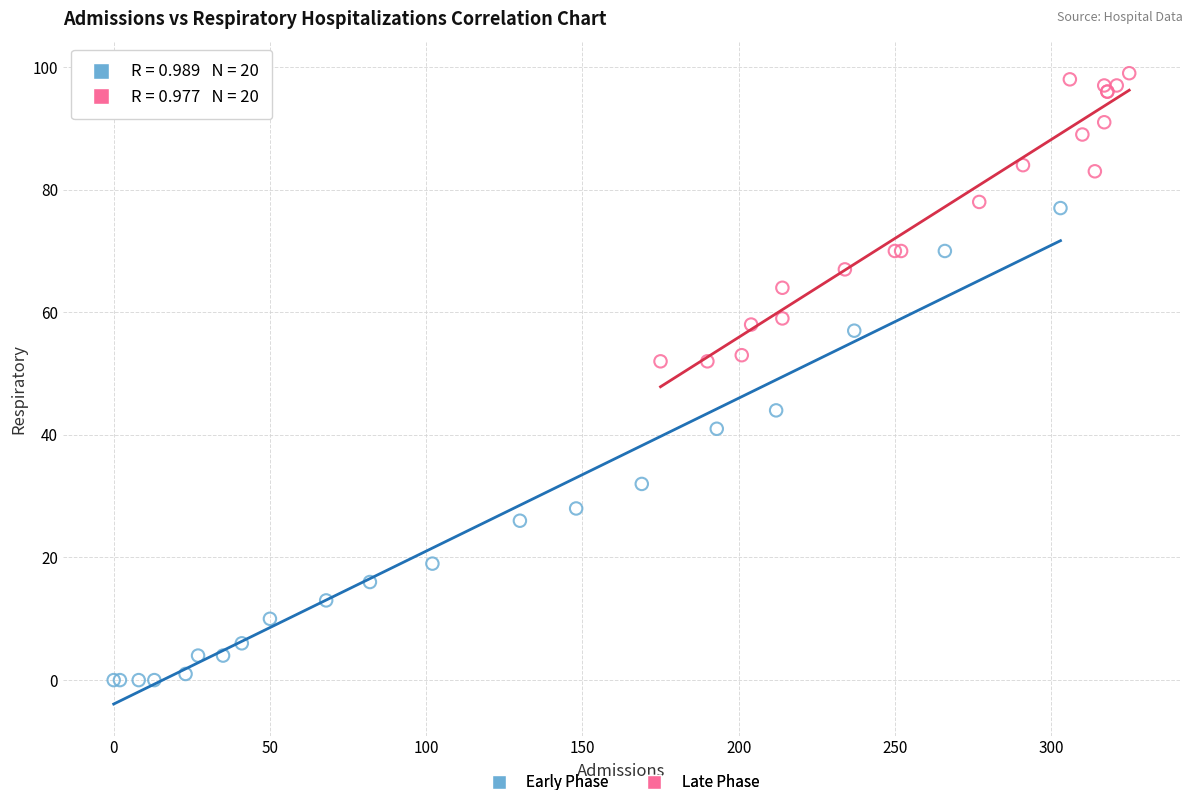

Which series has the widest spread of Y values?

Early Phase